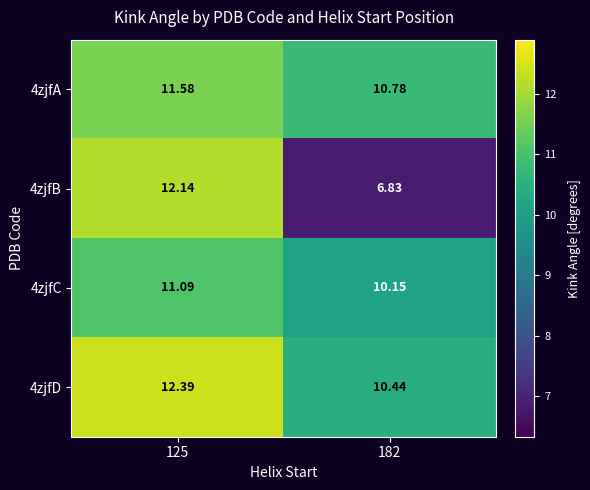

How many distinct data groups are displayed?

4